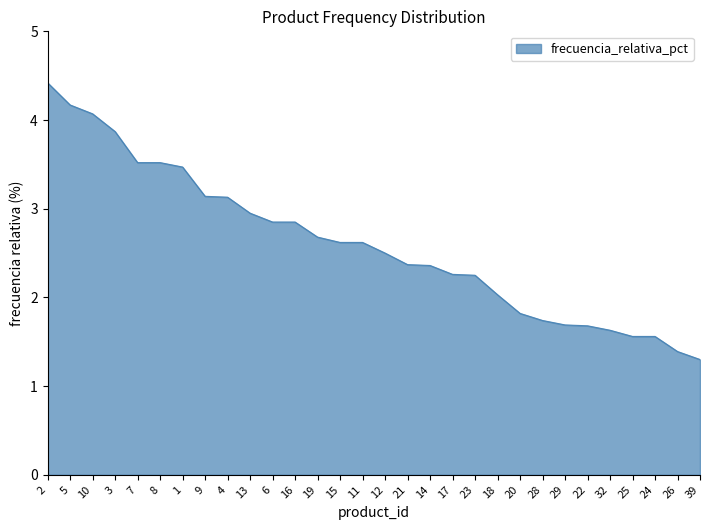

Between 9 and 11, which is larger?

9